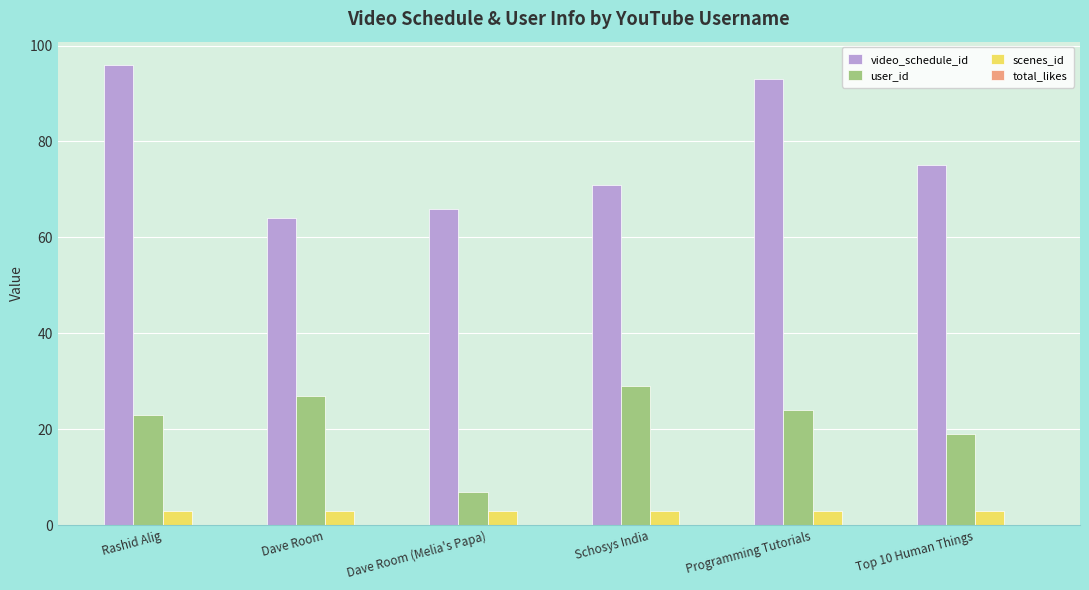

Which series has the largest range (max minus min)?

video_schedule_id